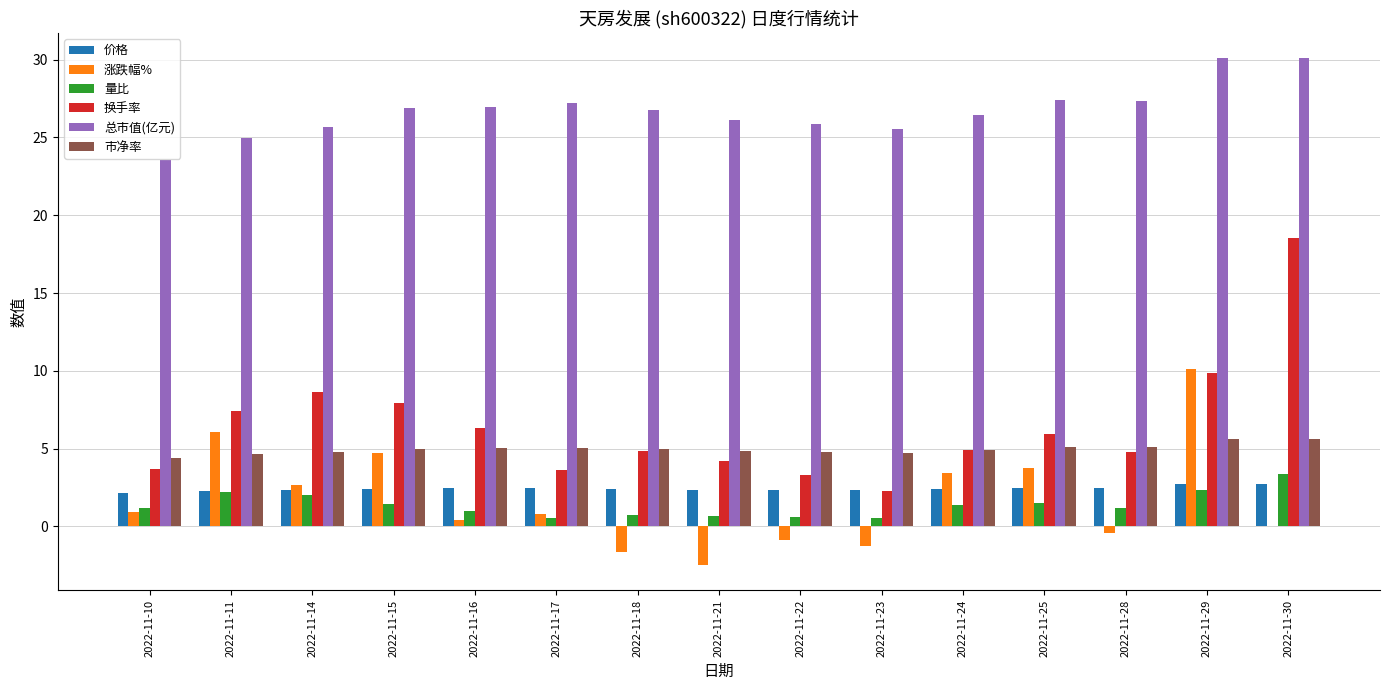

How many data points does each series have?

15